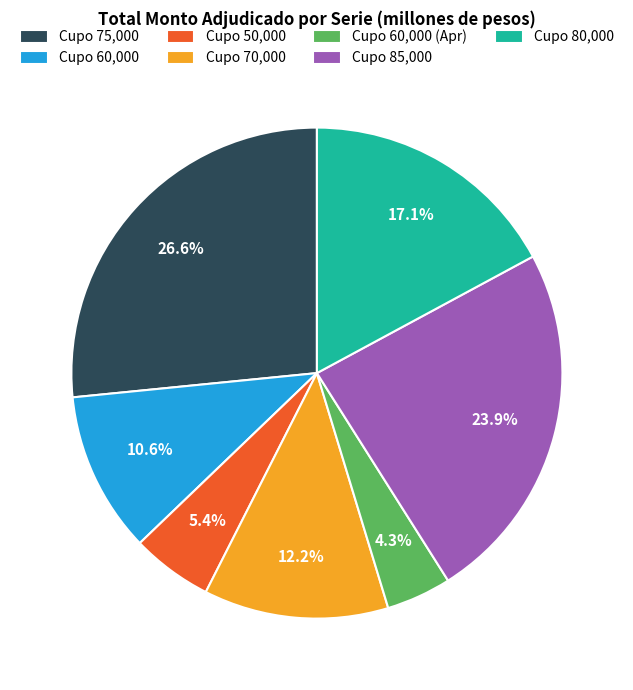

Which has a higher value, Cupo 50,000 or Cupo 60,000 (Apr)?

Cupo 50,000